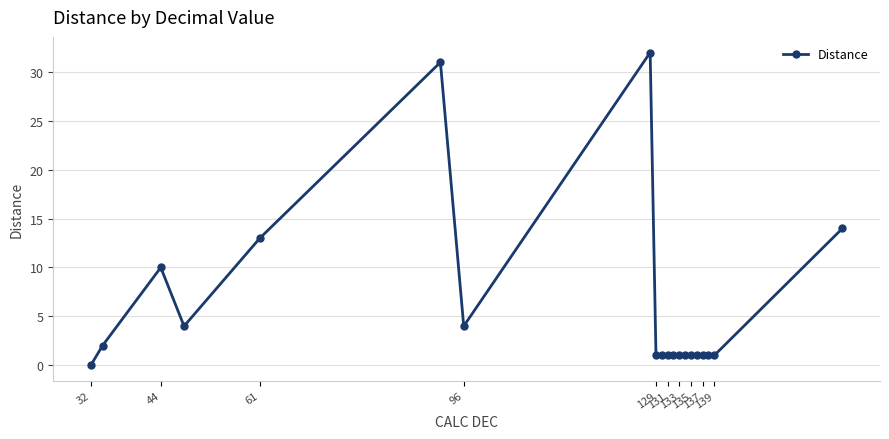

What is the average value?

6